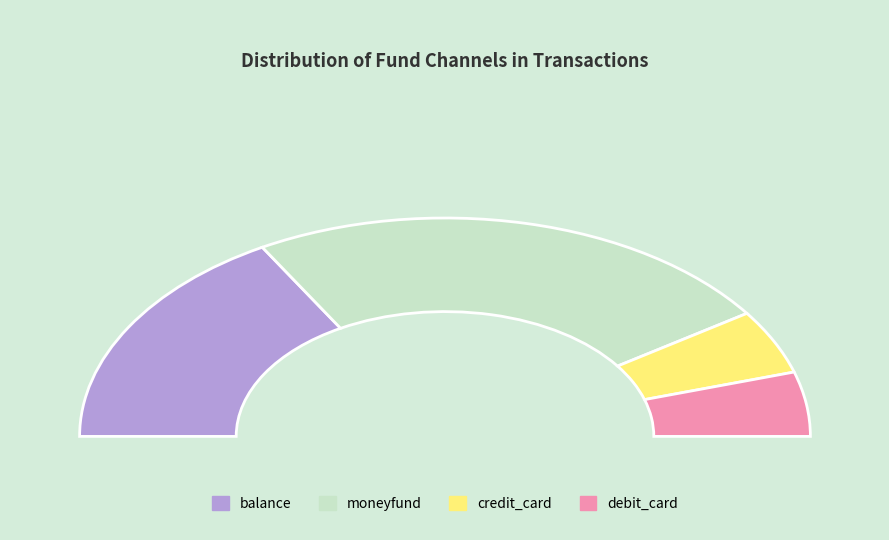

To the nearest percent, what is the difference between the balance and debit_card slice percentages?

24%